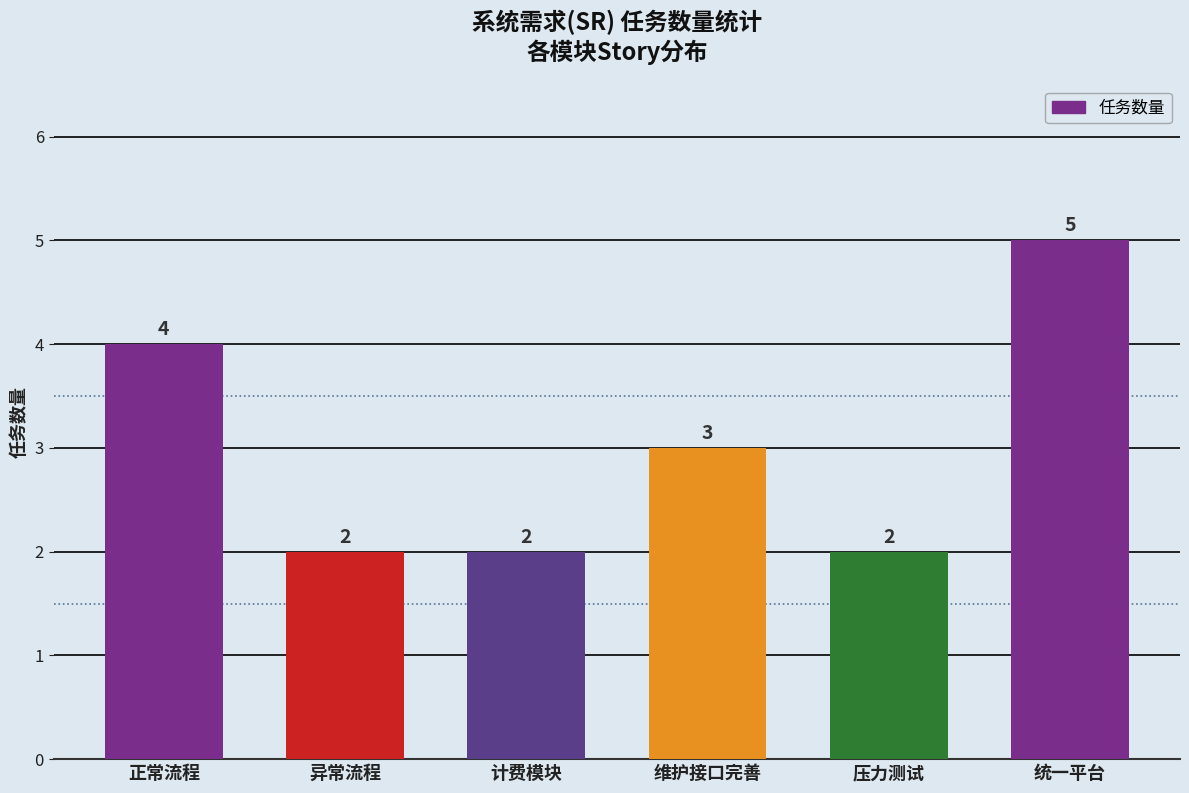

What is the difference between the values at 异常流程 and 统一平台?

3